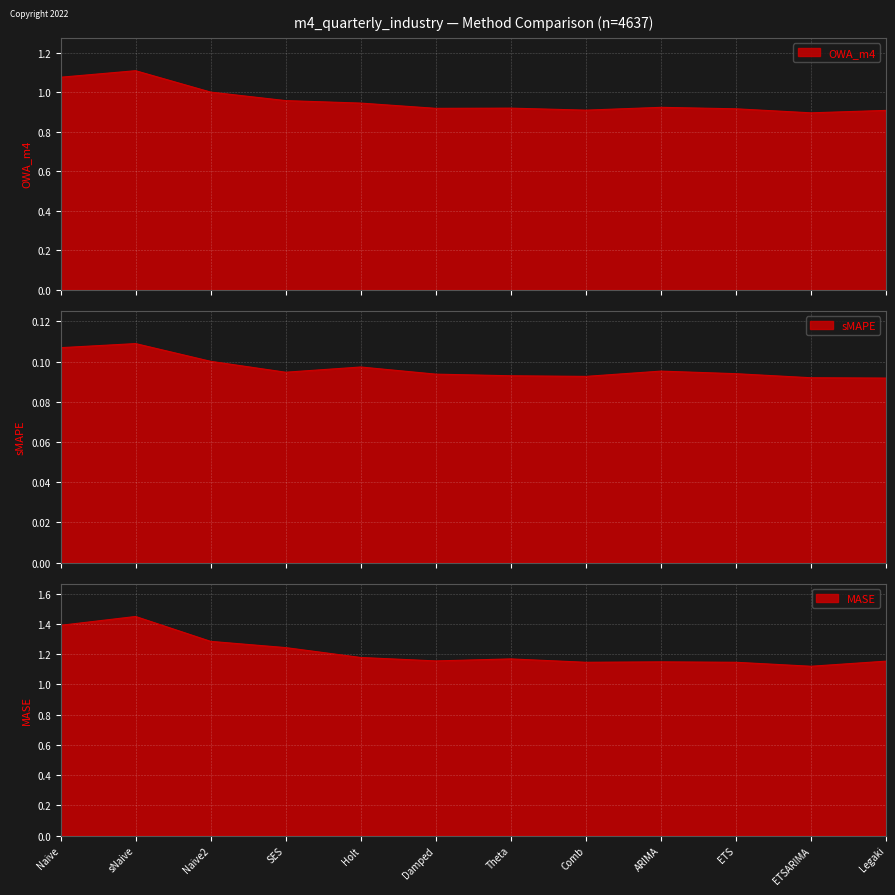

Rank the categories by OWA_m4 value from lowest to highest.

ETSARIMA, Legaki, Comb, ETS, Damped, Theta, ARIMA, Holt, SES, Naive2, Naive, sNaive